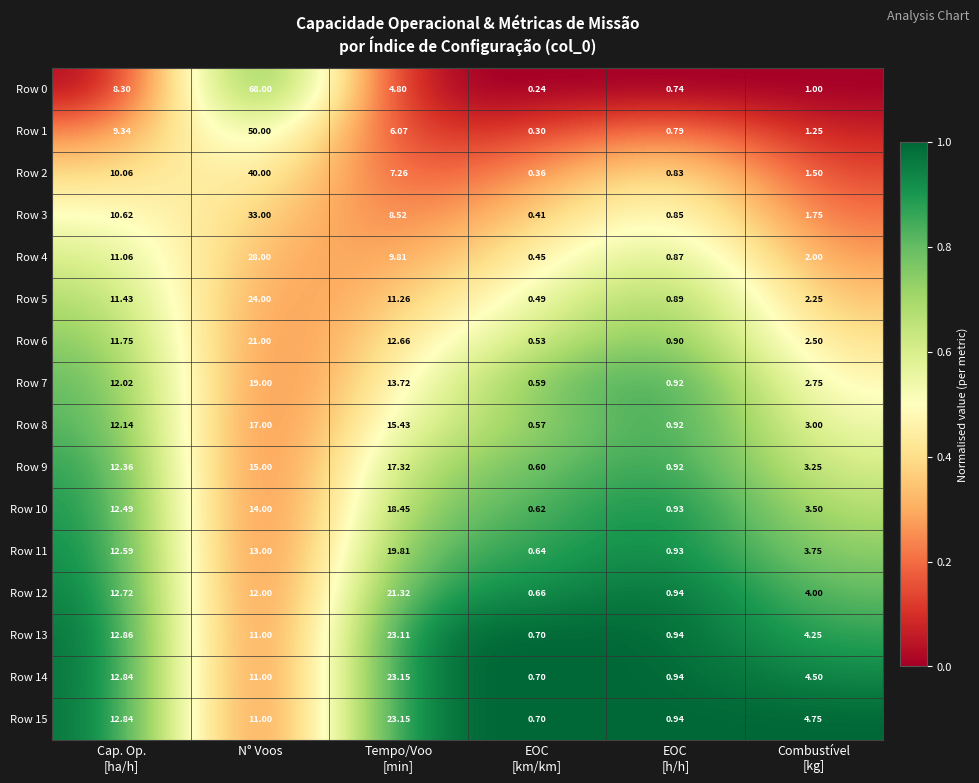

Which label corresponds to the largest value in the chart?

N° Voos